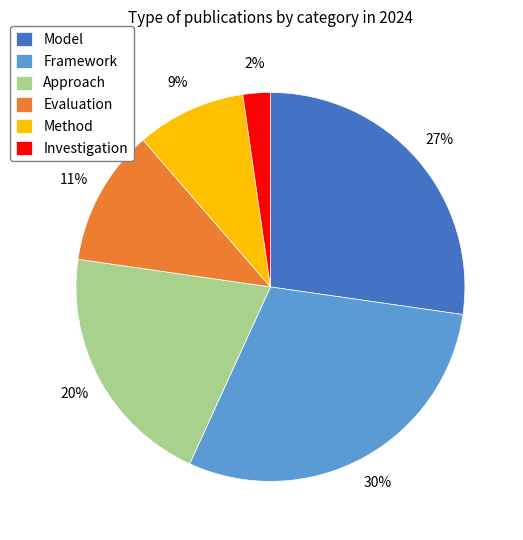

Is there any slice that represents more than half of the pie?

No